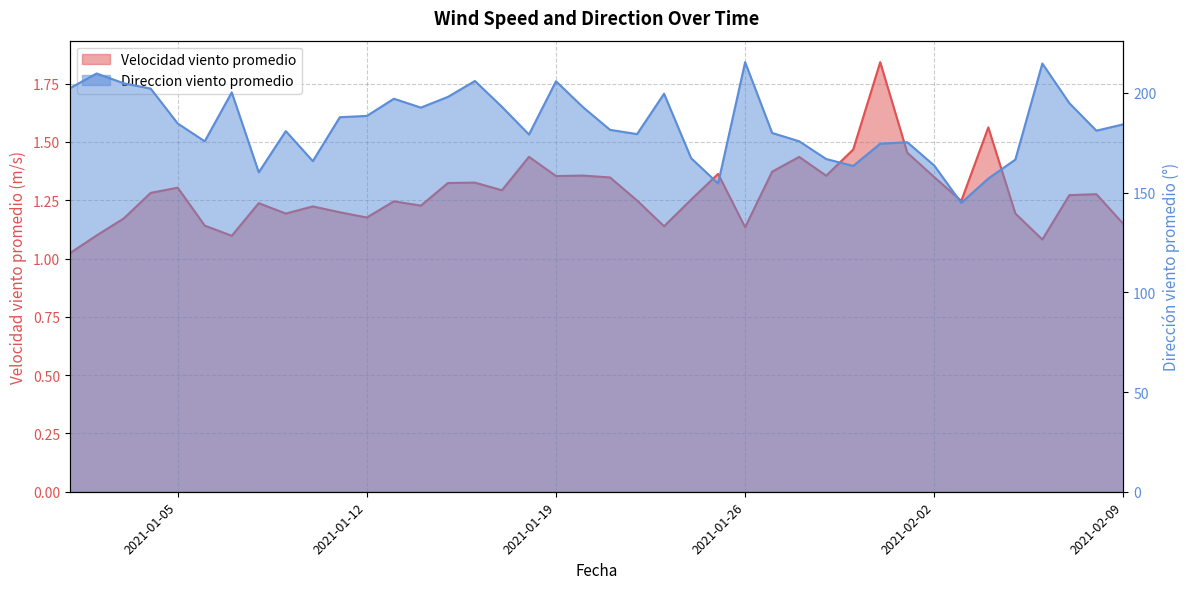

Reading left to right, what are all the values shown in this chart?

Velocidad viento promedio: 1.0	1.1	1.2	1.3	1.3	1.1	1.1	1.2	1.2	1.2	1.2	1.2	1.2	1.2	1.3	1.3	1.3	1.4	1.4	1.4	1.3	1.2	1.1	1.3	1.4	1.1	1.4	1.4	1.4	1.5	1.8	1.5	1.3	1.2	1.6	1.2	1.1	1.3	1.3	1.1
Direccion viento promedio: 202.3	209.8	204.9	202.2	184.7	175.8	200.3	160.2	180.9	165.8	187.9	188.5	197.1	192.7	198.0	206.0	193.0	179.2	205.9	192.9	181.5	179.4	199.6	167.3	154.6	215.5	179.9	175.8	166.9	163.4	174.6	175.3	163.6	144.9	157.1	166.6	214.8	194.9	181.1	184.3